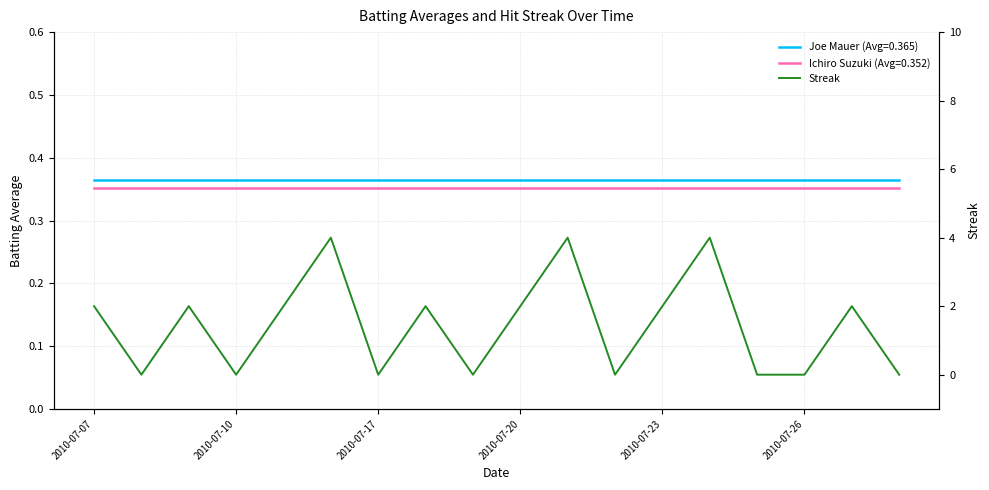

Is this an area chart (filled region under the line)?

No